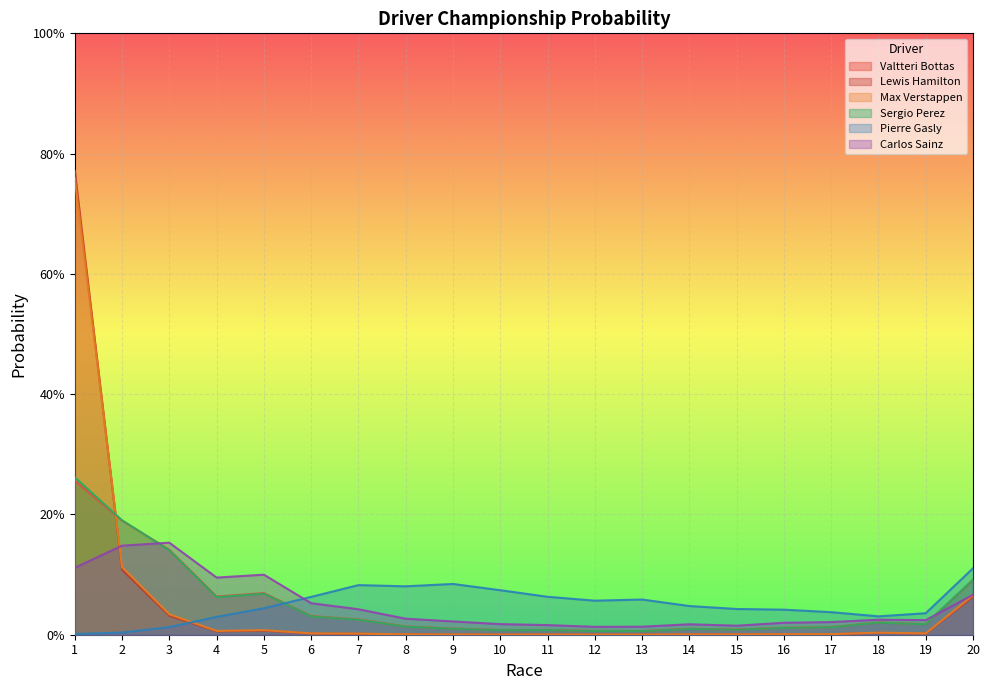

At 12, list the series in order from smallest to largest.

Lewis Hamilton, Max Verstappen, Sergio Perez, Valtteri Bottas, Carlos Sainz, Pierre Gasly